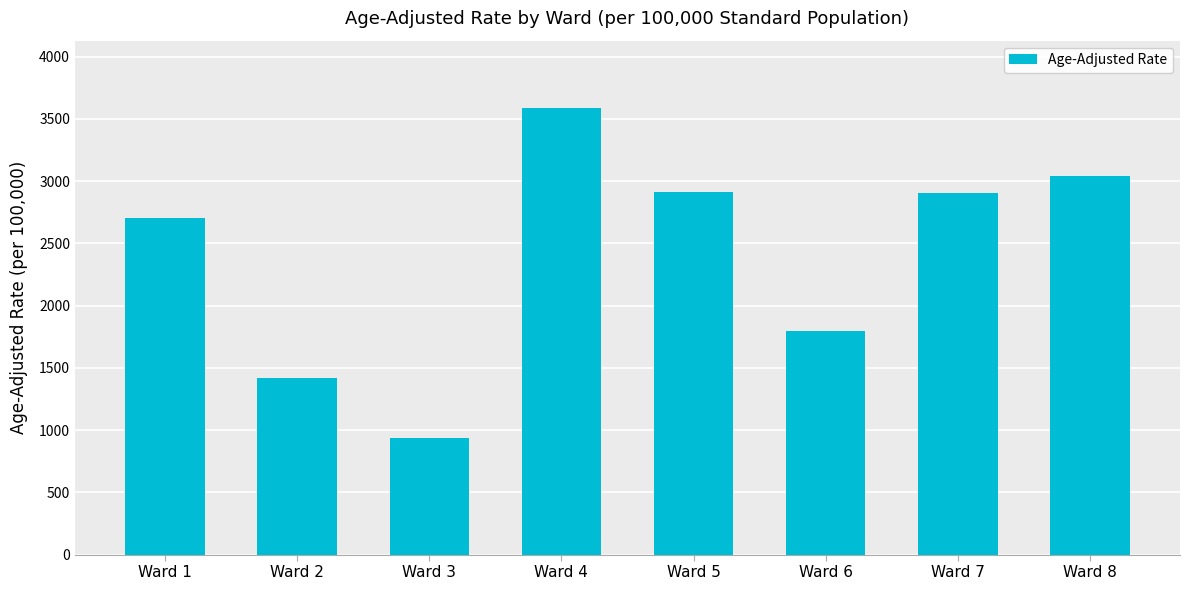

Is it true that the value at Ward 4 is 1995.6?

False